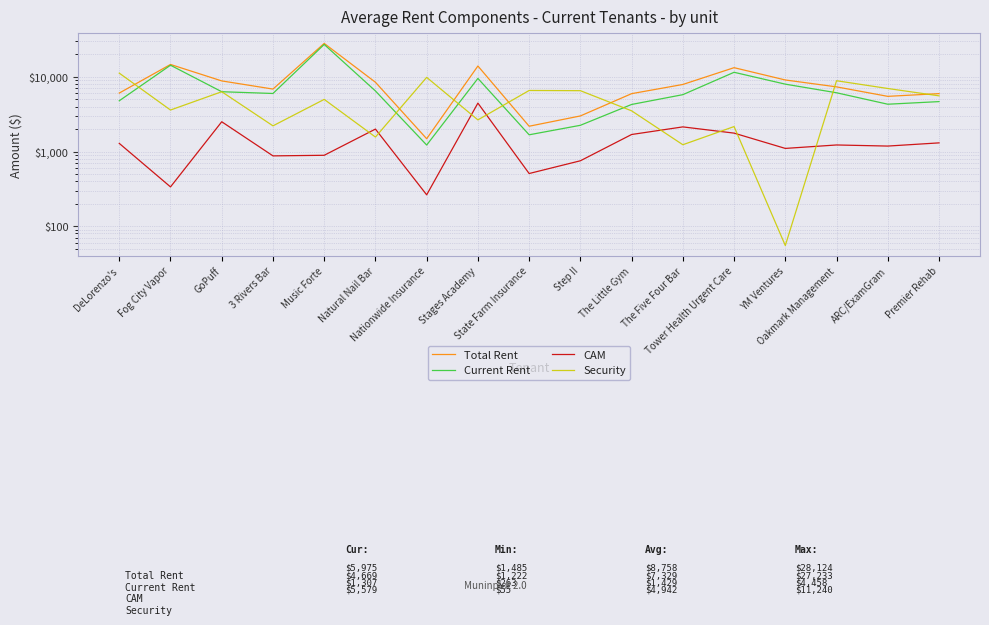

Which category has the highest value across all series?

Music Forte